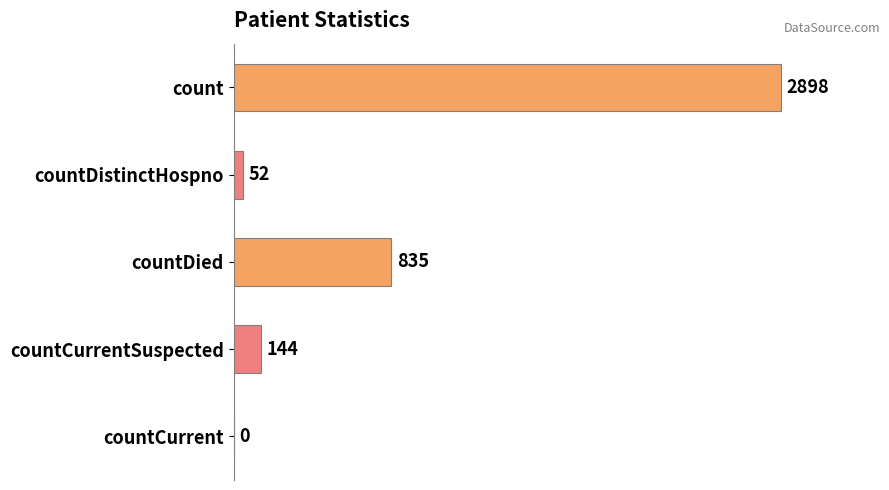

Does the chart contain stacked bars?

No